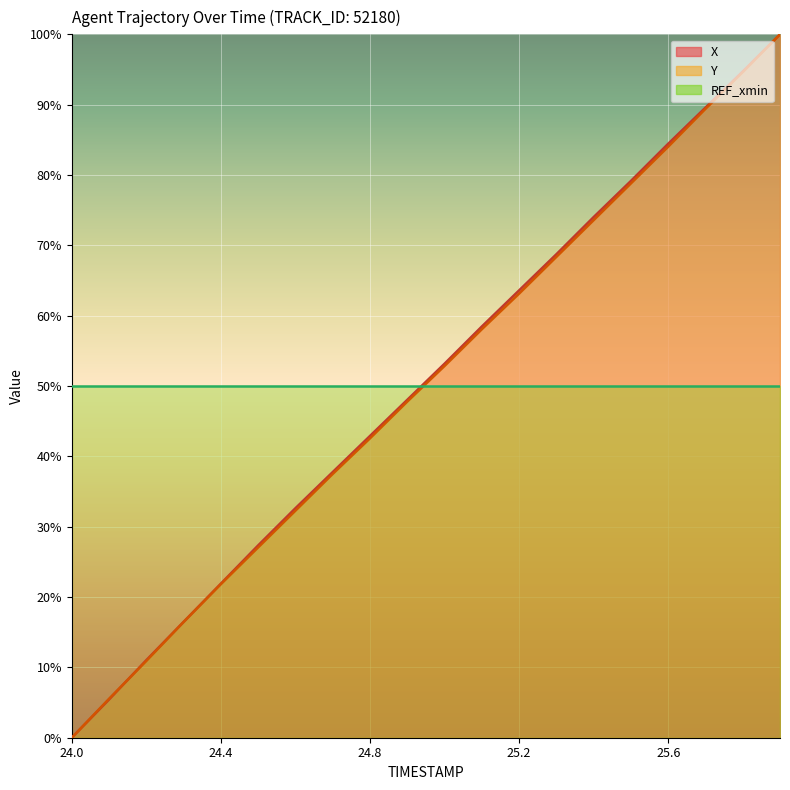

Reading left to right, transcribe all the data shown in this chart.

X: 24.0=0.0	24.1=5.4	24.2=11.0	24.3=16.5	24.4=21.9	24.5=27.3	24.6=32.6	24.7=37.8	24.8=42.9	24.9=48.0	25.0=53.2	25.1=58.5	25.2=63.6	25.3=68.7	25.4=74.0	25.5=79.2	25.6=84.4	25.7=89.6	25.8=94.7	25.9=100.0
Y: 24.0=0.0	24.1=5.5	24.2=10.9	24.3=16.5	24.4=21.8	24.5=27.1	24.6=32.3	24.7=37.5	24.8=42.6	24.9=47.8	25.0=52.8	25.1=58.1	25.2=63.1	25.3=68.4	25.4=73.6	25.5=78.8	25.6=84.0	25.7=89.4	25.8=94.6	25.9=100.0